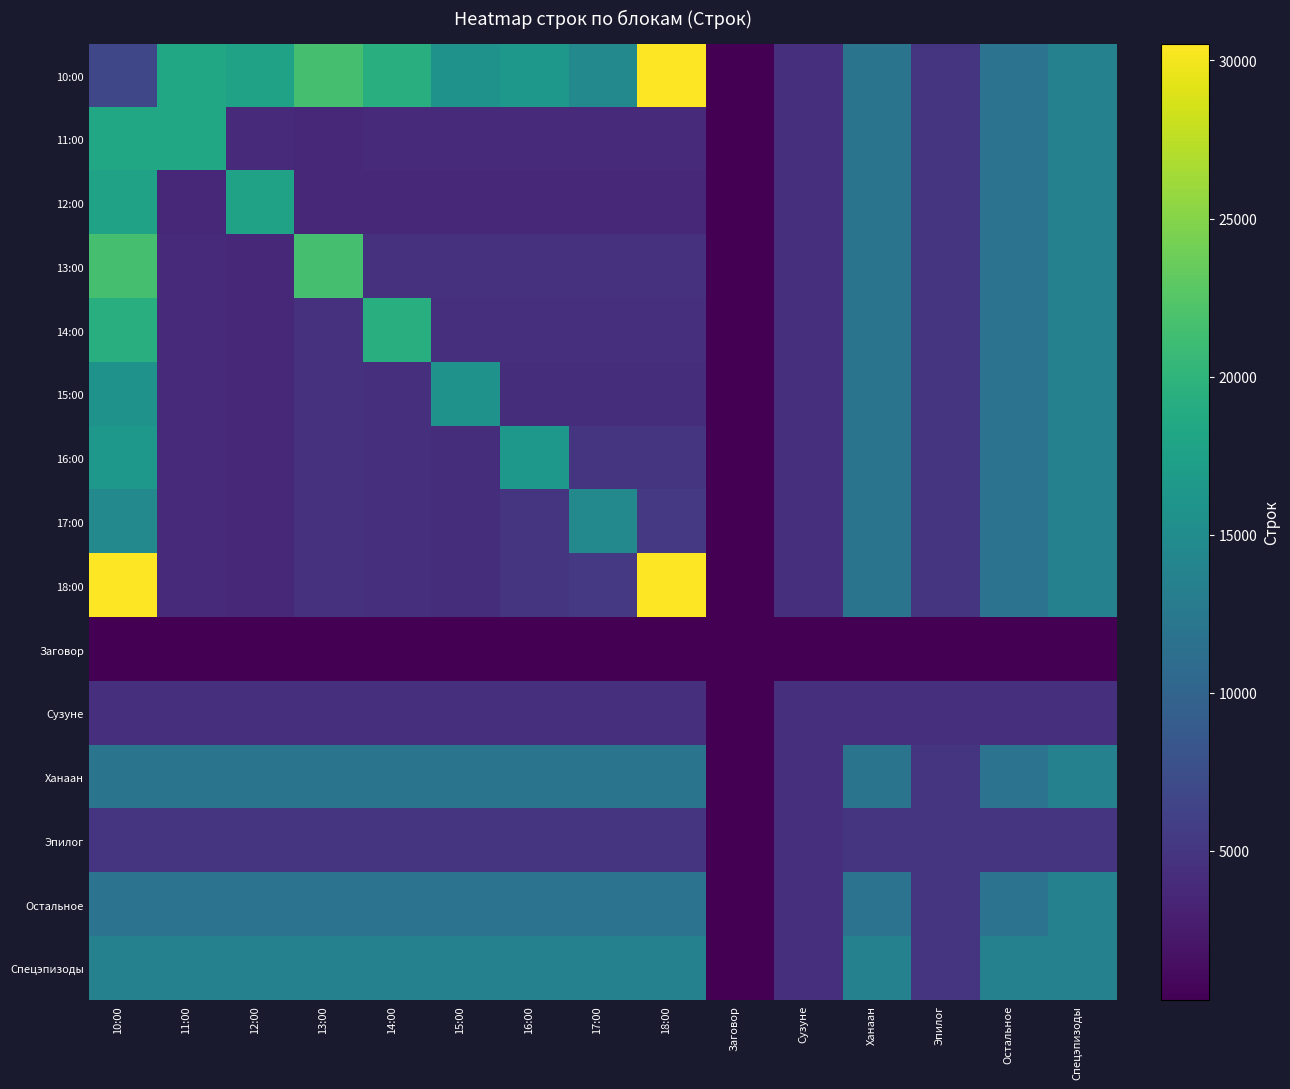

Reading left to right, list all the values displayed in this chart.

10:00: 10:00=6683	11:00=18270	12:00=17690	13:00=21565	14:00=19395	15:00=15865	16:00=16350	17:00=14461	18:00=30530	Заговор=272	Сузуне=4522	Ханаан=11962	Эпилог=4944	Остальное=11751	Спецэпизоды=13542
11:00: 10:00=18270	11:00=18270	12:00=3862	13:00=3817	14:00=3862	15:00=3862	16:00=3862	17:00=3862	18:00=3862	Заговор=272	Сузуне=4522	Ханаан=11962	Эпилог=4944	Остальное=11751	Спецэпизоды=13542
12:00: 10:00=17690	11:00=3817	12:00=17690	13:00=3817	14:00=3817	15:00=3817	16:00=3817	17:00=3817	18:00=3817	Заговор=272	Сузуне=4522	Ханаан=11962	Эпилог=4944	Остальное=11751	Спецэпизоды=13542
13:00: 10:00=21565	11:00=3862	12:00=3817	13:00=21565	14:00=4554	15:00=4554	16:00=4554	17:00=4554	18:00=4554	Заговор=272	Сузуне=4522	Ханаан=11962	Эпилог=4944	Остальное=11751	Спецэпизоды=13542
14:00: 10:00=19395	11:00=3862	12:00=3817	13:00=4554	14:00=19395	15:00=4439	16:00=4439	17:00=4439	18:00=4439	Заговор=272	Сузуне=4522	Ханаан=11962	Эпилог=4944	Остальное=11751	Спецэпизоды=13542
15:00: 10:00=15865	11:00=3862	12:00=3817	13:00=4554	14:00=4439	15:00=15865	16:00=4284	17:00=4284	18:00=4284	Заговор=272	Сузуне=4522	Ханаан=11962	Эпилог=4944	Остальное=11751	Спецэпизоды=13542
16:00: 10:00=16350	11:00=3862	12:00=3817	13:00=4554	14:00=4439	15:00=4284	16:00=16350	17:00=4994	18:00=4994	Заговор=272	Сузуне=4522	Ханаан=11962	Эпилог=4944	Остальное=11751	Спецэпизоды=13542
17:00: 10:00=14461	11:00=3862	12:00=3817	13:00=4554	14:00=4439	15:00=4284	16:00=4994	17:00=14461	18:00=5304	Заговор=272	Сузуне=4522	Ханаан=11962	Эпилог=4944	Остальное=11751	Спецэпизоды=13542
18:00: 10:00=30530	11:00=3862	12:00=3817	13:00=4554	14:00=4439	15:00=4284	16:00=4994	17:00=5304	18:00=30530	Заговор=272	Сузуне=4522	Ханаан=11962	Эпилог=4944	Остальное=11751	Спецэпизоды=13542
Заговор: 10:00=272	11:00=272	12:00=272	13:00=272	14:00=272	15:00=272	16:00=272	17:00=272	18:00=272	Заговор=272	Сузуне=272	Ханаан=272	Эпилог=272	Остальное=272	Спецэпизоды=272
Сузуне: 10:00=4522	11:00=4522	12:00=4522	13:00=4522	14:00=4522	15:00=4522	16:00=4522	17:00=4522	18:00=4522	Заговор=272	Сузуне=4522	Ханаан=4522	Эпилог=4522	Остальное=4522	Спецэпизоды=4522
Ханаан: 10:00=11962	11:00=11962	12:00=11962	13:00=11962	14:00=11962	15:00=11962	16:00=11962	17:00=11962	18:00=11962	Заговор=272	Сузуне=4522	Ханаан=11962	Эпилог=4944	Остальное=11751	Спецэпизоды=13542
Эпилог: 10:00=4944	11:00=4944	12:00=4944	13:00=4944	14:00=4944	15:00=4944	16:00=4944	17:00=4944	18:00=4944	Заговор=272	Сузуне=4522	Ханаан=4944	Эпилог=4944	Остальное=4944	Спецэпизоды=4944
Остальное: 10:00=11751	11:00=11751	12:00=11751	13:00=11751	14:00=11751	15:00=11751	16:00=11751	17:00=11751	18:00=11751	Заговор=272	Сузуне=4522	Ханаан=11751	Эпилог=4944	Остальное=11751	Спецэпизоды=13542
Спецэпизоды: 10:00=13542	11:00=13542	12:00=13542	13:00=13542	14:00=13542	15:00=13542	16:00=13542	17:00=13542	18:00=13542	Заговор=272	Сузуне=4522	Ханаан=13542	Эпилог=4944	Остальное=13542	Спецэпизоды=13542